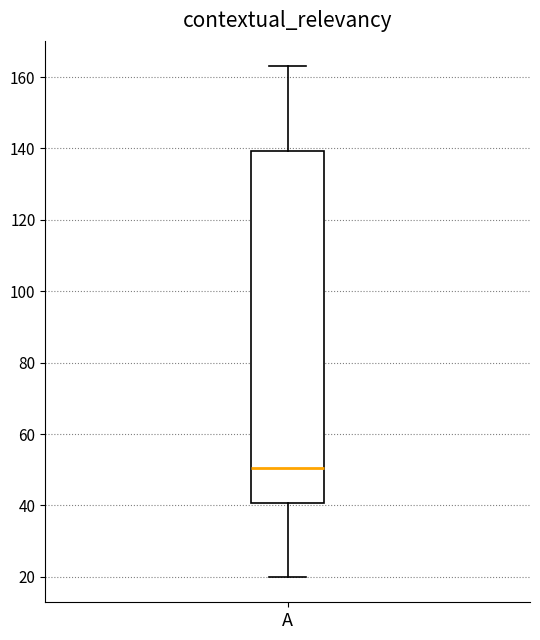

Transcribe this box plot: give where the median line is, the range the box spans, and where the two whiskers end, as read against the y-axis. The values are not printed on the chart, so give them approximately, as read against the axis.

median 50, box 40 to 140, whiskers 20 to 164